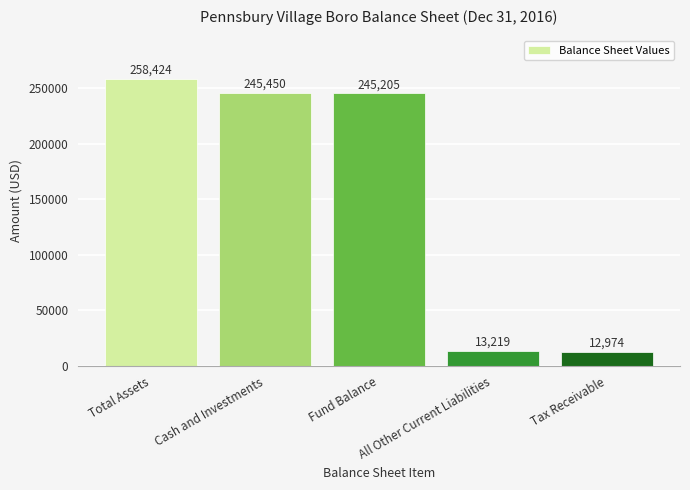

How many bars are there in total?

5